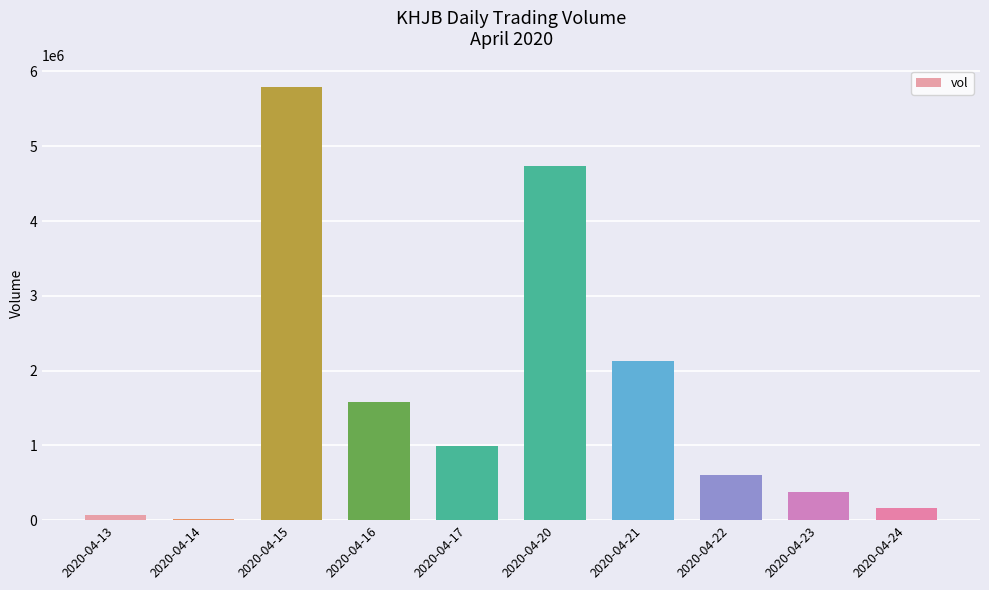

What is the sum of all values?

16442300